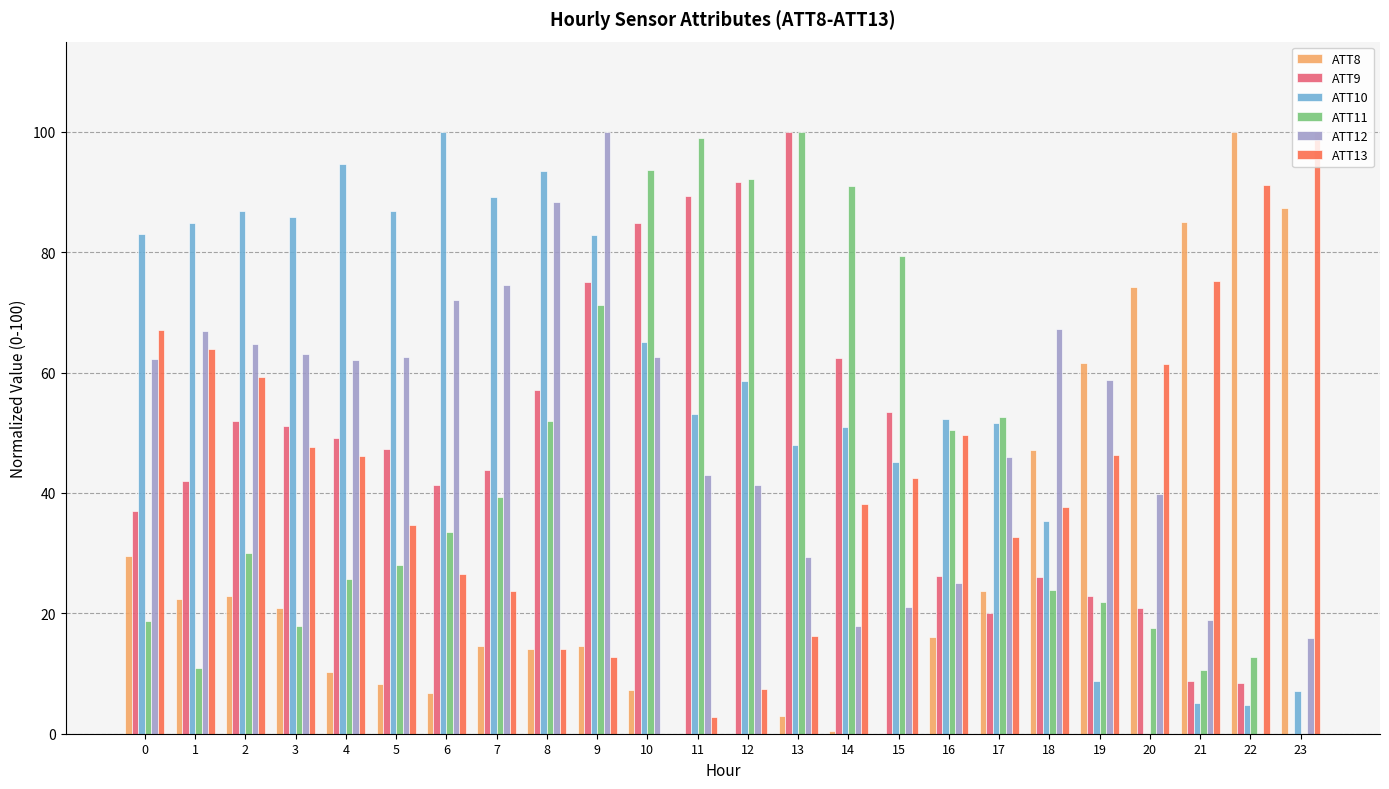

What is the maximum value shown in the chart?

100.0